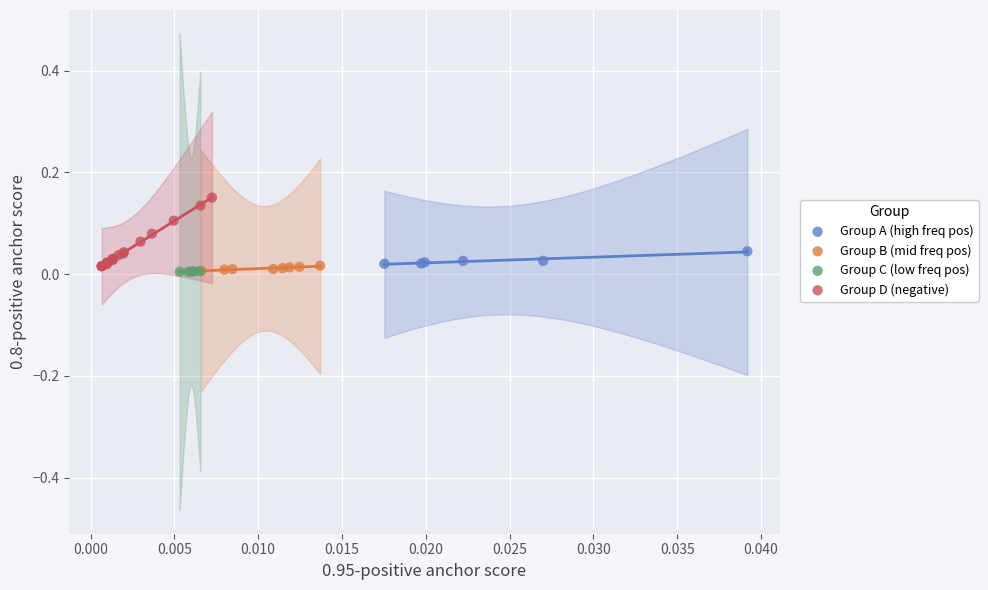

Which series reaches the maximum Y coordinate?

Group D (negative)